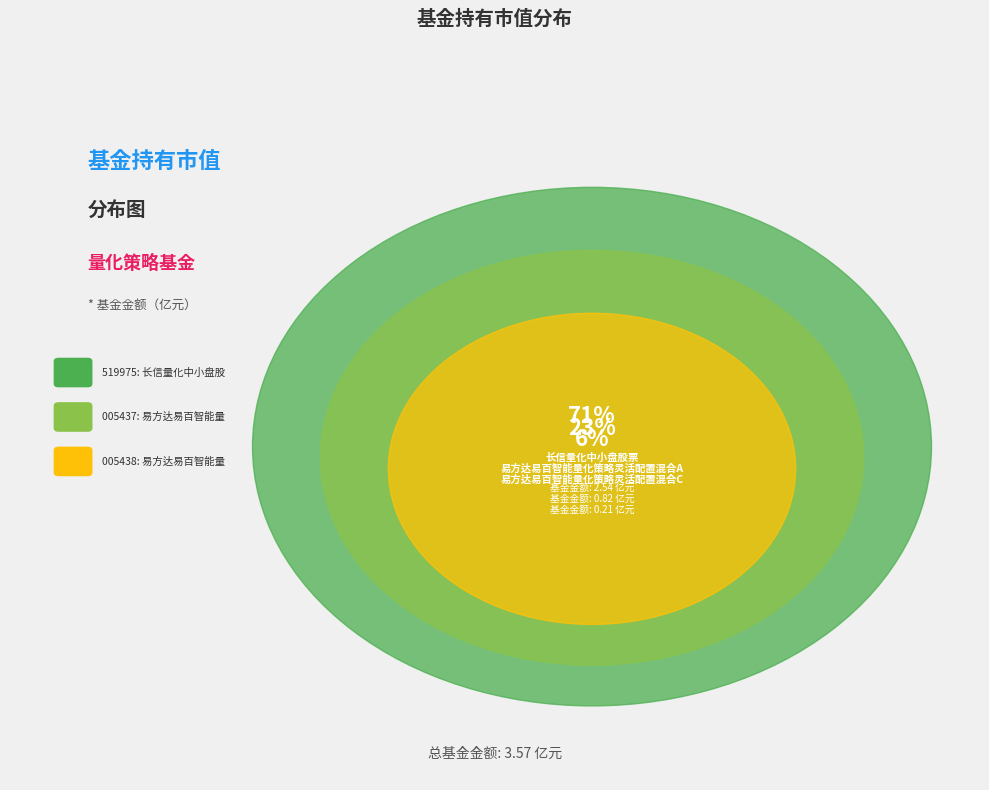

Combined, do 易方达易百智能量化策略灵活配置混合A and 易方达易百智能量化策略灵活配置混合C account for over 50%?

No